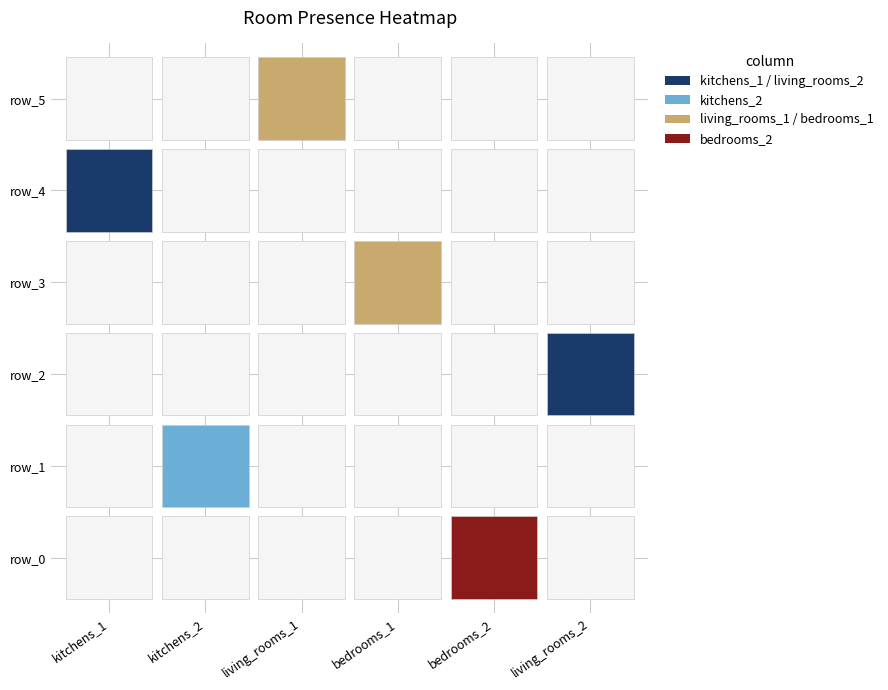

Which has a higher value, 2 or 1?

2